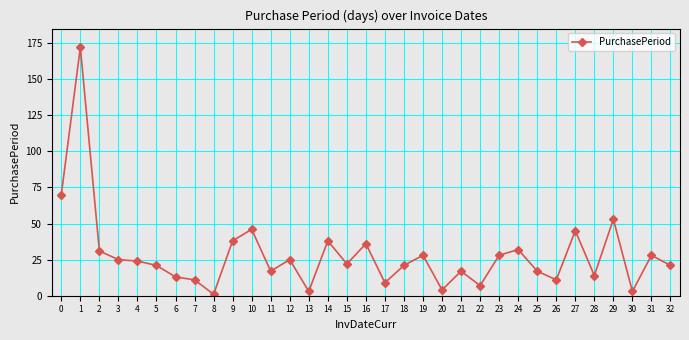

True or false: the data shows 22 at 28.

False